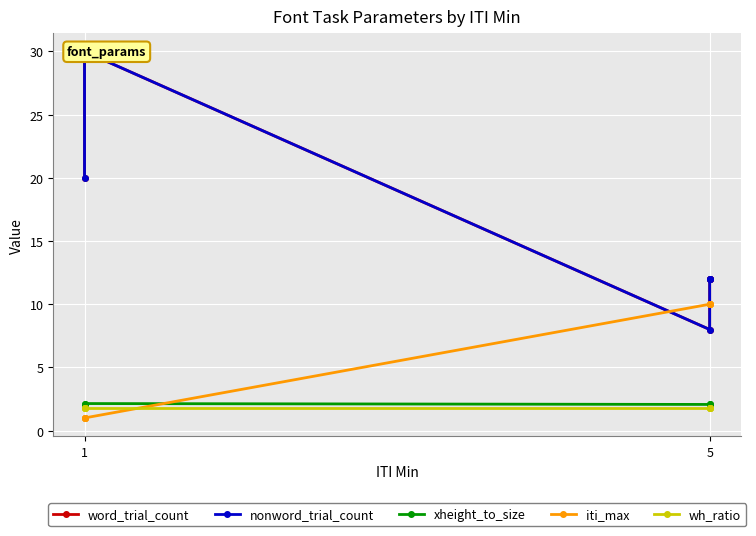

Where is nonword_trial_count nearest to the value 19?

1